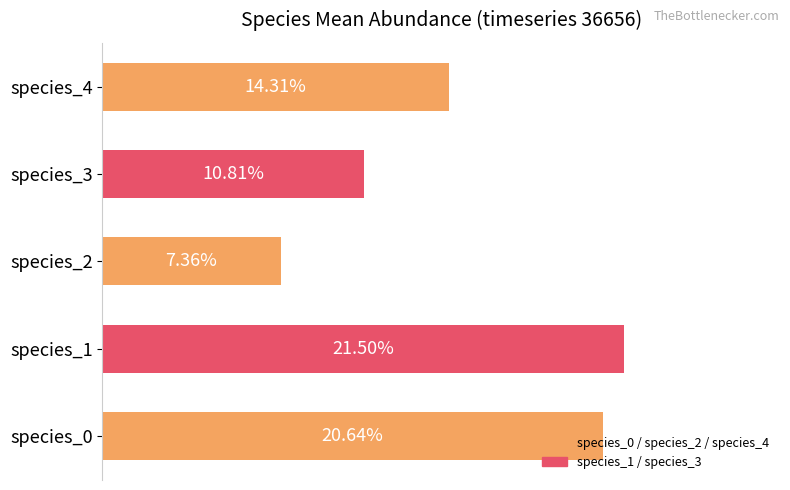

Are the bars horizontal?

Yes